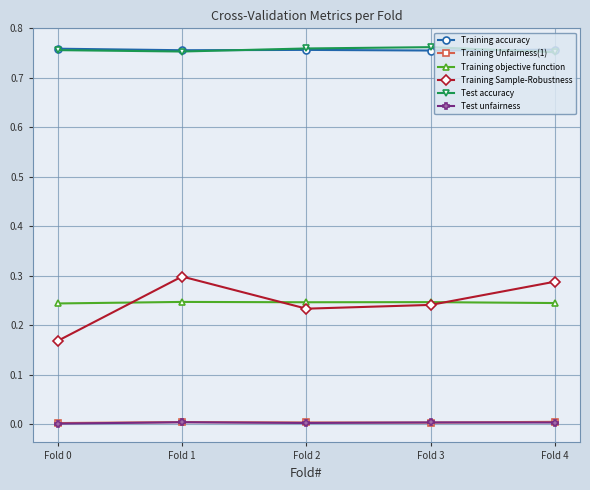

Between Fold 0 and Fold 1, which series saw the biggest shift?

Training Sample-Robustness